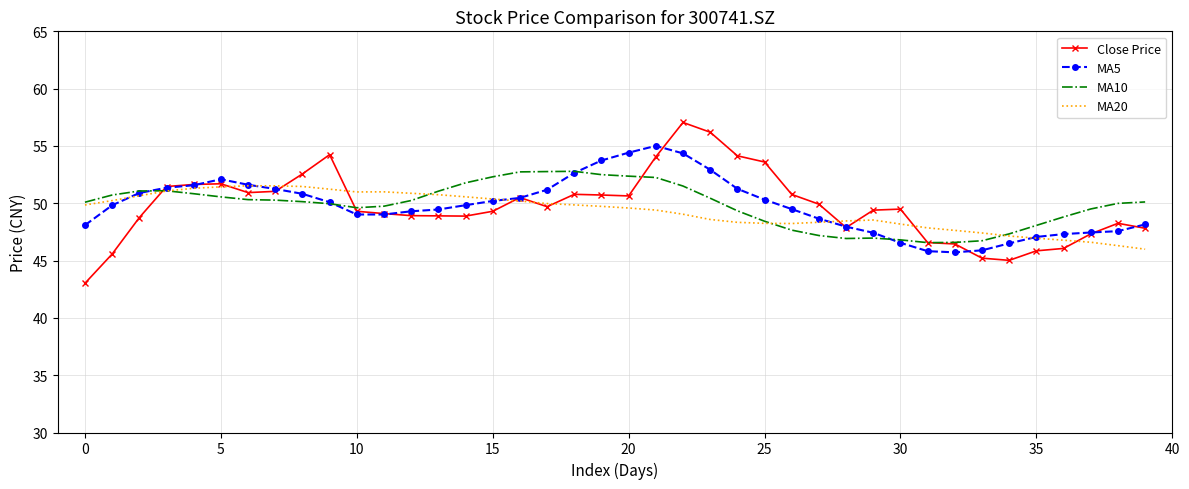

What is the minimum value shown in the chart?

43.0